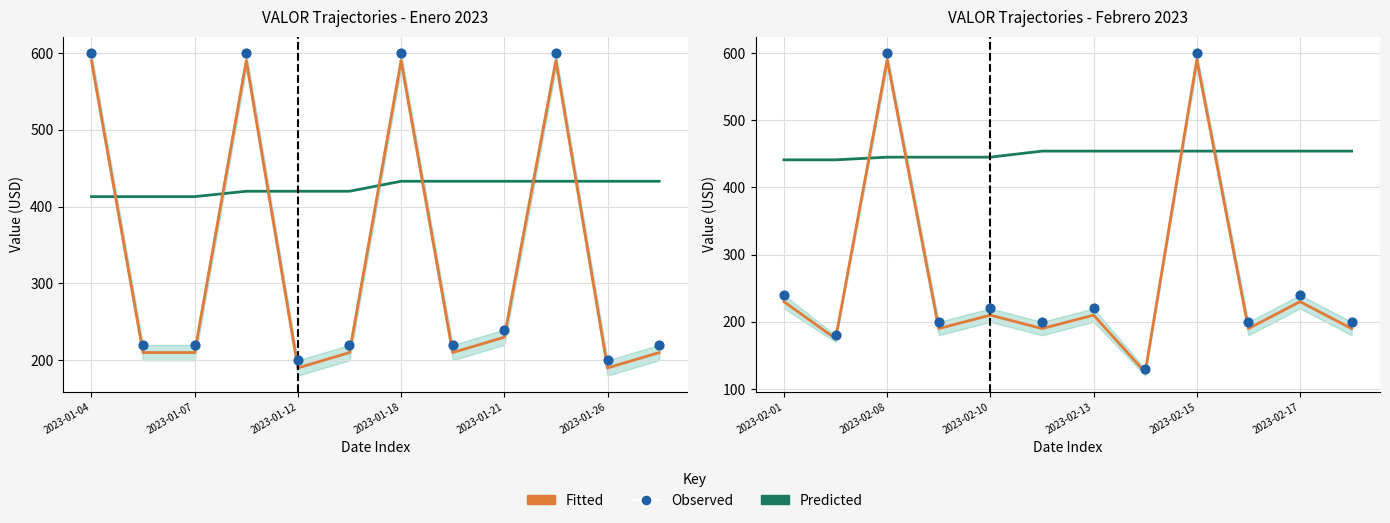

Which series reaches the minimum Y coordinate?

Fitted